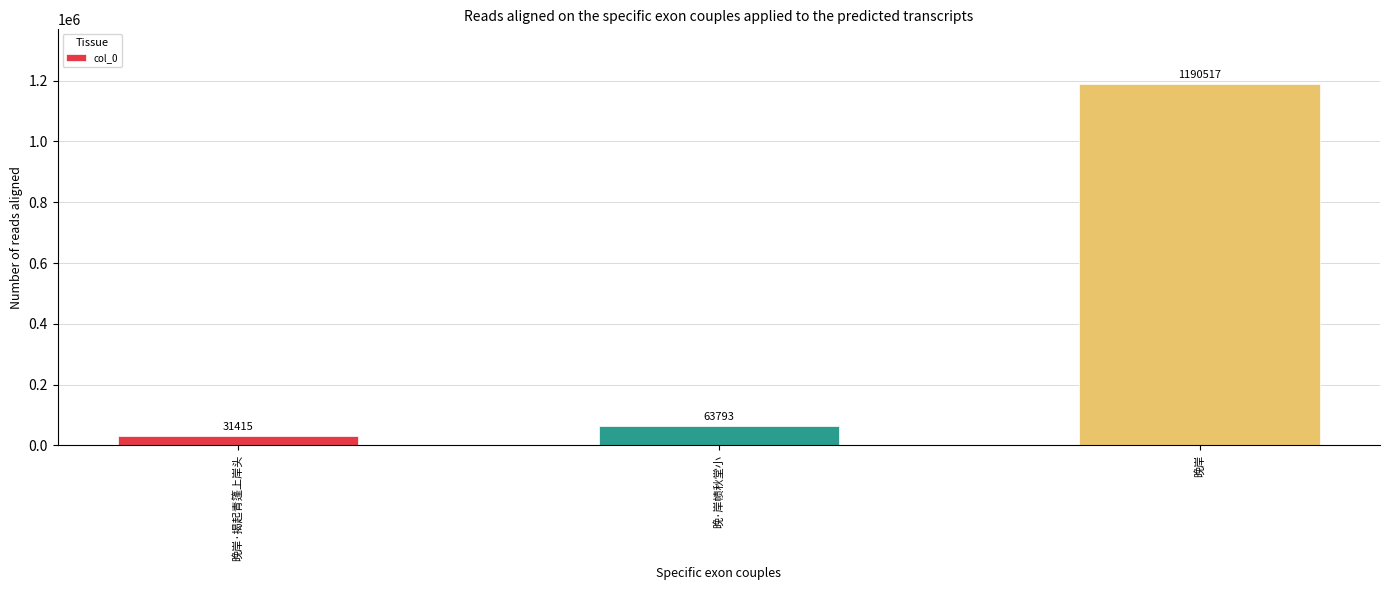

What is the label of the 1st bar from the right?

晚岸